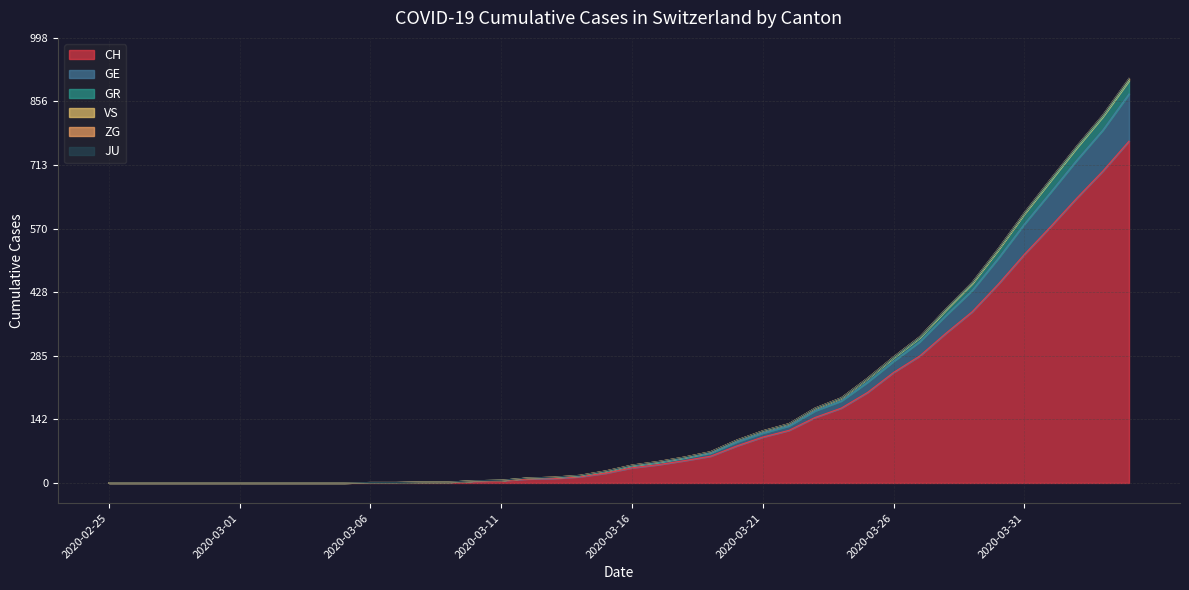

What is the maximum value for CH?

767